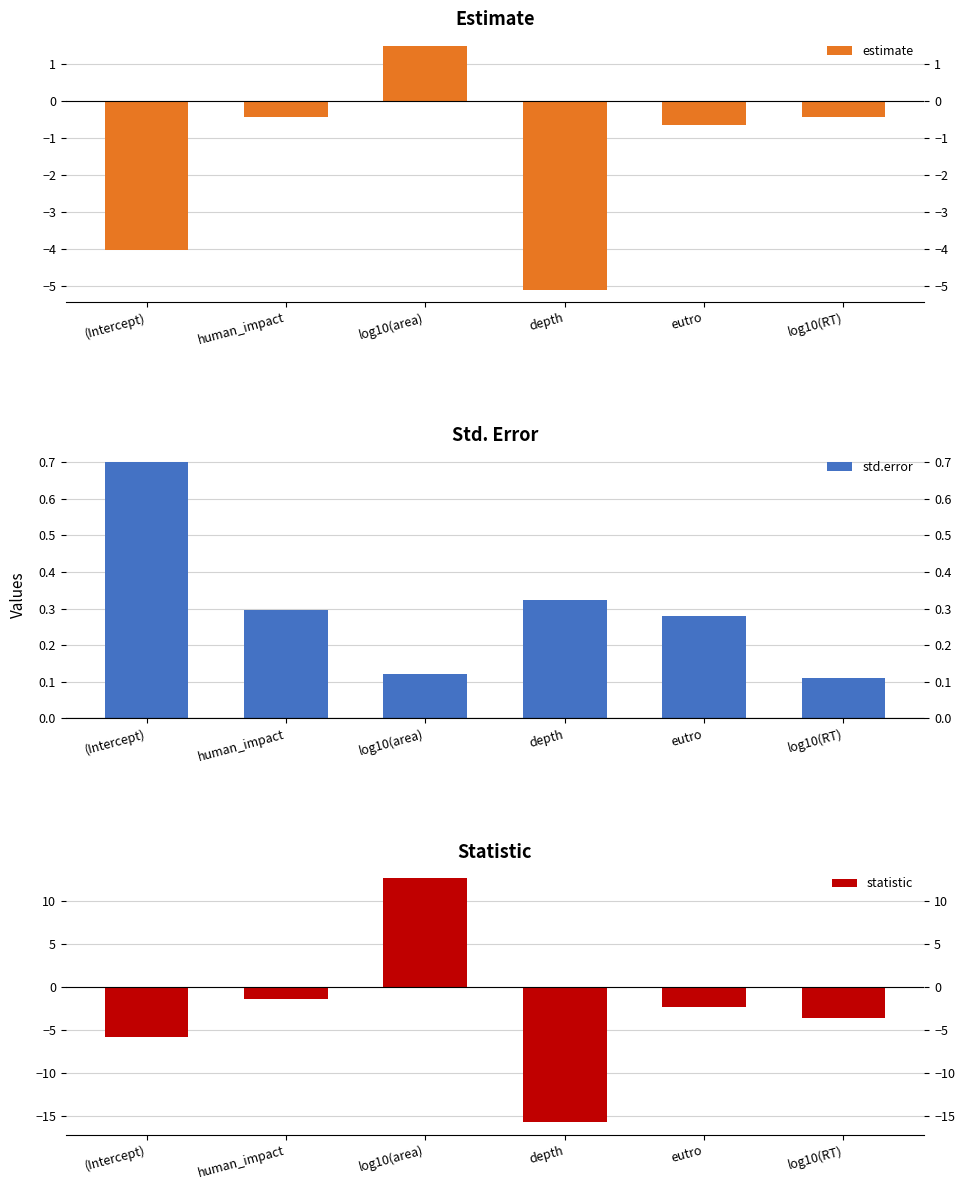

How many distinct data groups are displayed?

3